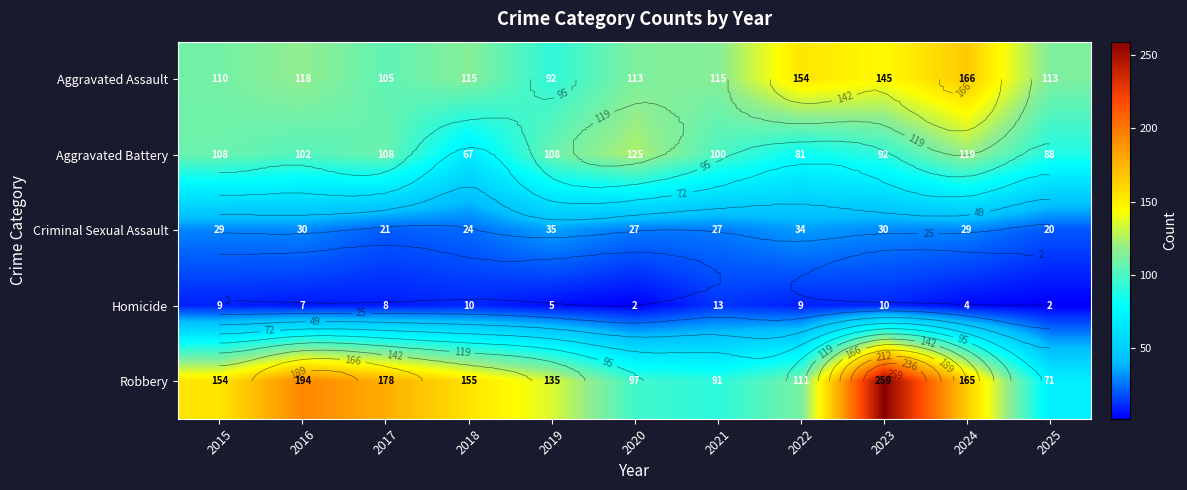

What is the spread (max minus min) of values at 2020?

123